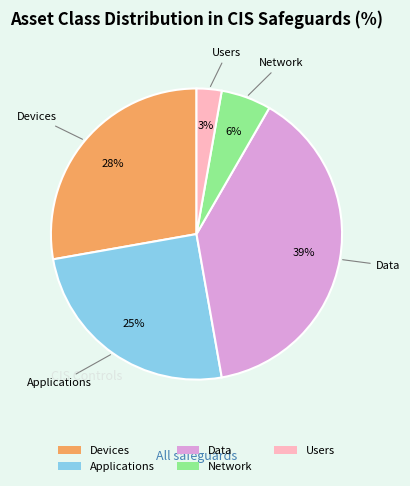

Rank the categories by value from lowest to highest.

Users, Network, Applications, Devices, Data